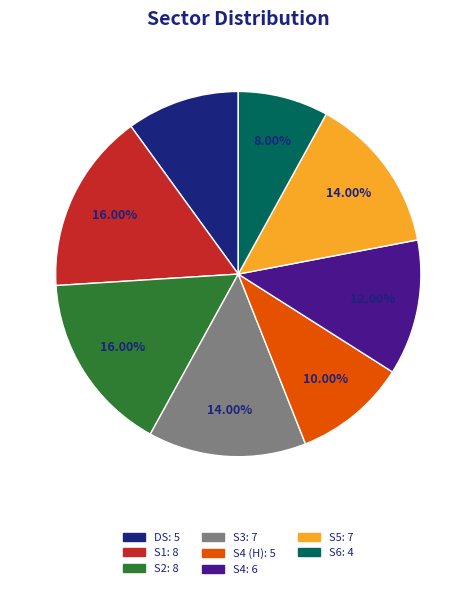

Is there a majority slice in this chart?

No